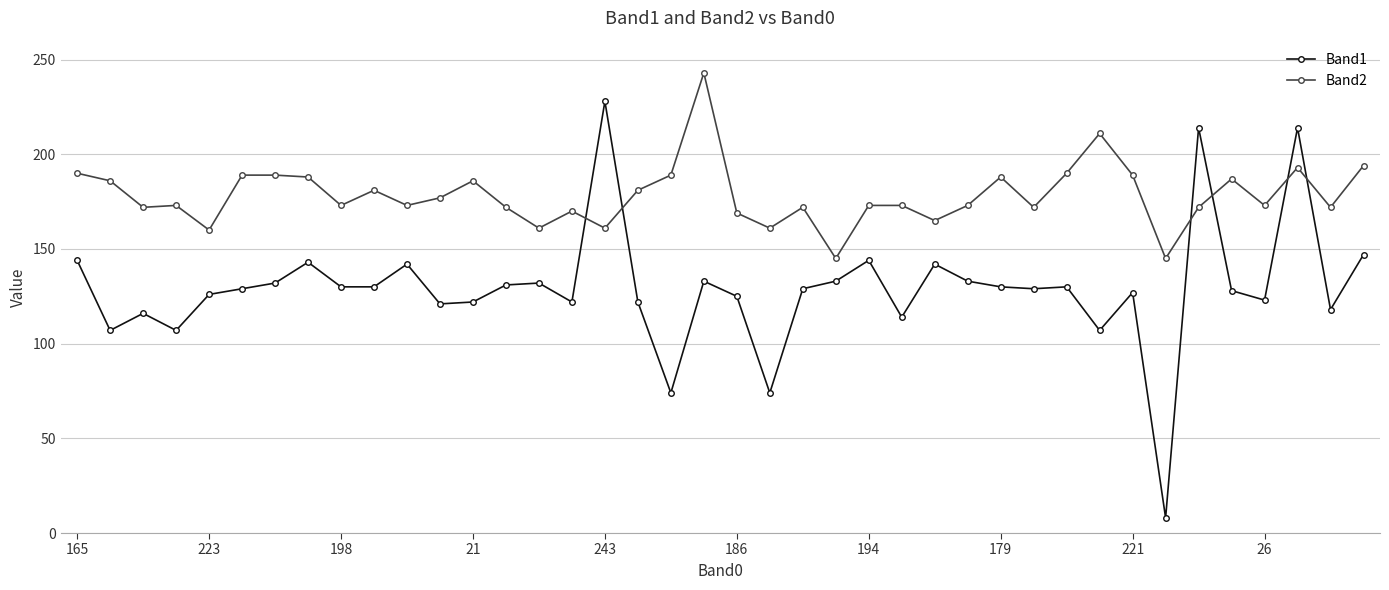

How many lines are shown in the chart?

2